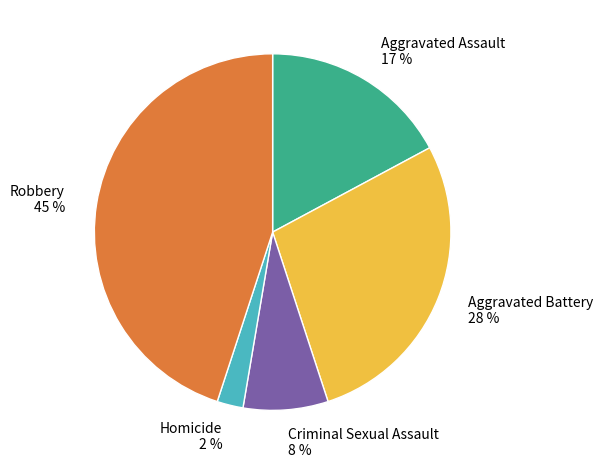

Rank the categories by value from highest to lowest.

Robbery, Aggravated Battery, Aggravated Assault, Criminal Sexual Assault, Homicide